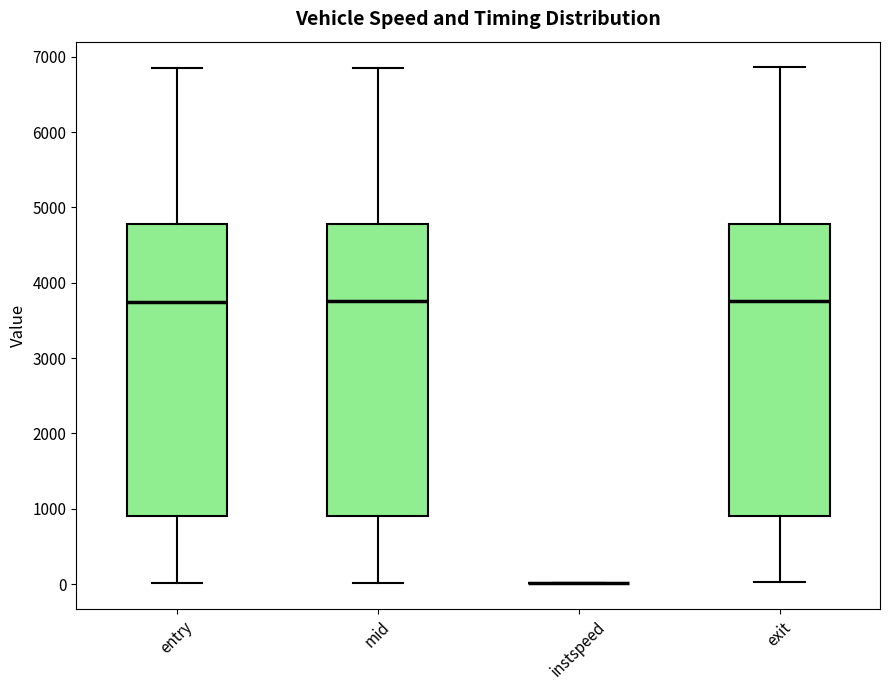

Reading left to right, read every box against the y-axis: the position of its median line, the range the box covers, and the ends of its whiskers. The values are not printed on the chart, so give them approximately, as read against the axis.

entry: median 3800, box 900 to 4800, whiskers 0 to 6800
mid: median 3800, box 900 to 4800, whiskers 0 to 6900
instspeed: box collapsed to a line at 0, whiskers 0 to 0
exit: median 3800, box 900 to 4800, whiskers 0 to 6900